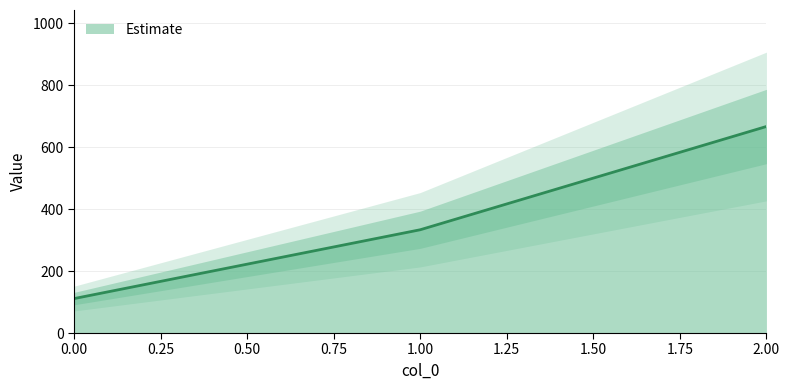

Reading left to right, transcribe all the data shown in this chart.

0=111.1	1=333.3	2=666.7